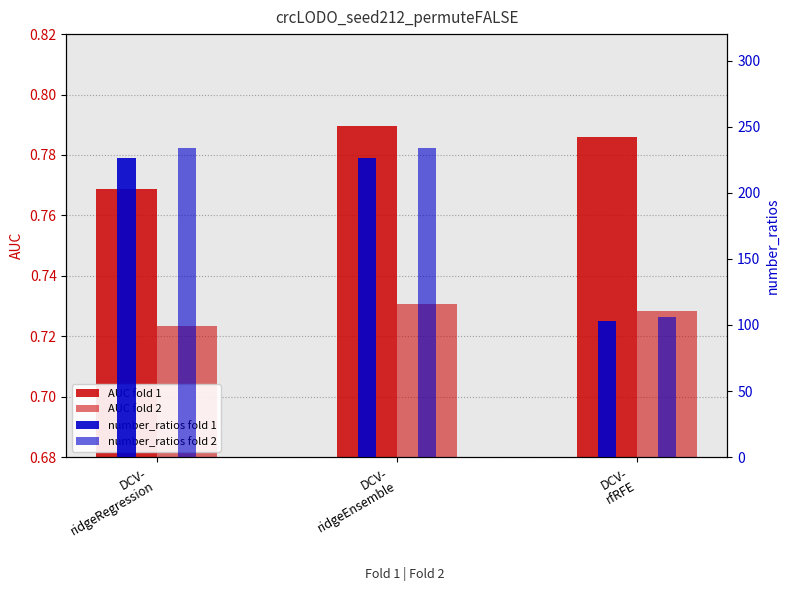

How many groups of bars are there?

3